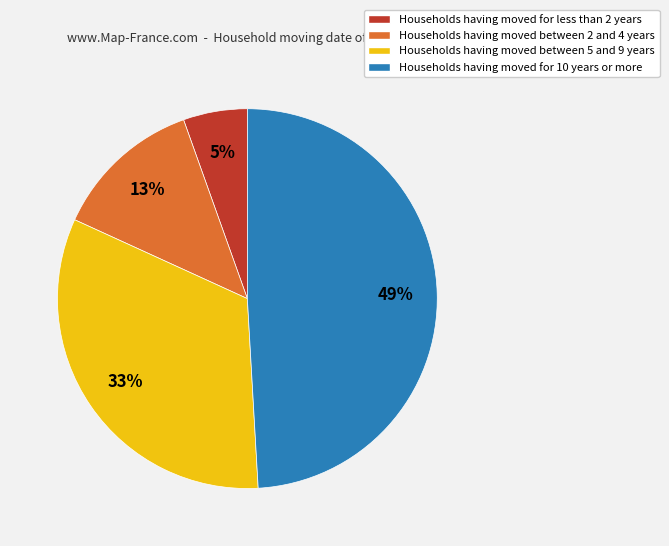

To the nearest percent, what is the difference between the largest and smallest slice percentages?

44%